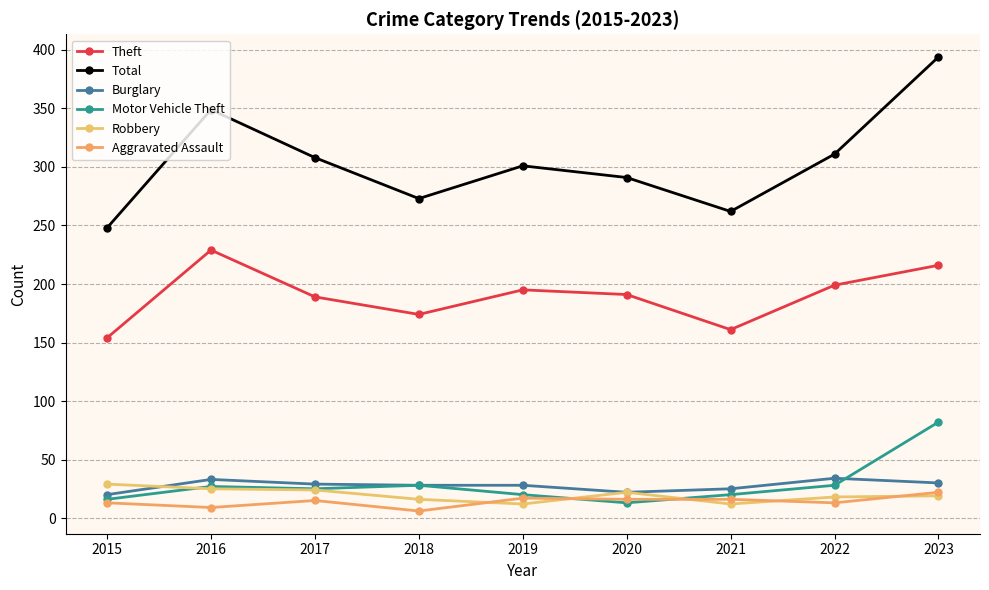

Which series has the widest spread of values?

Total